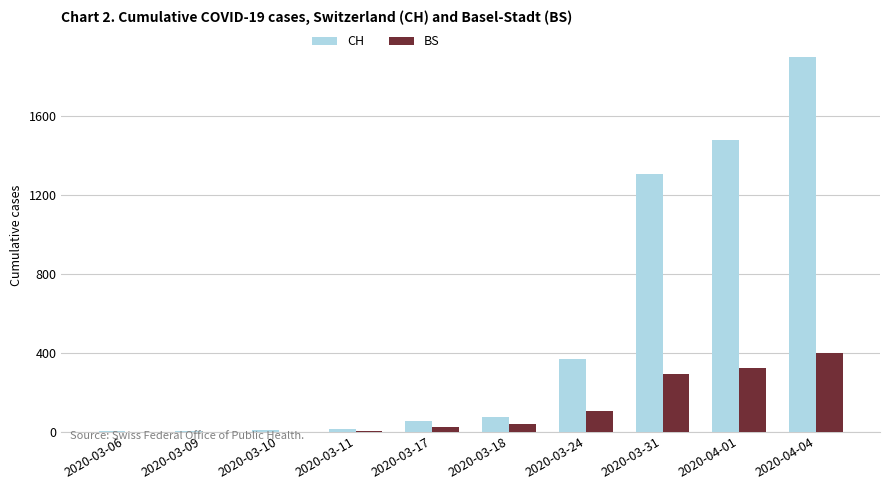

Is it true that BS equals 25 at 2020-03-17?

True